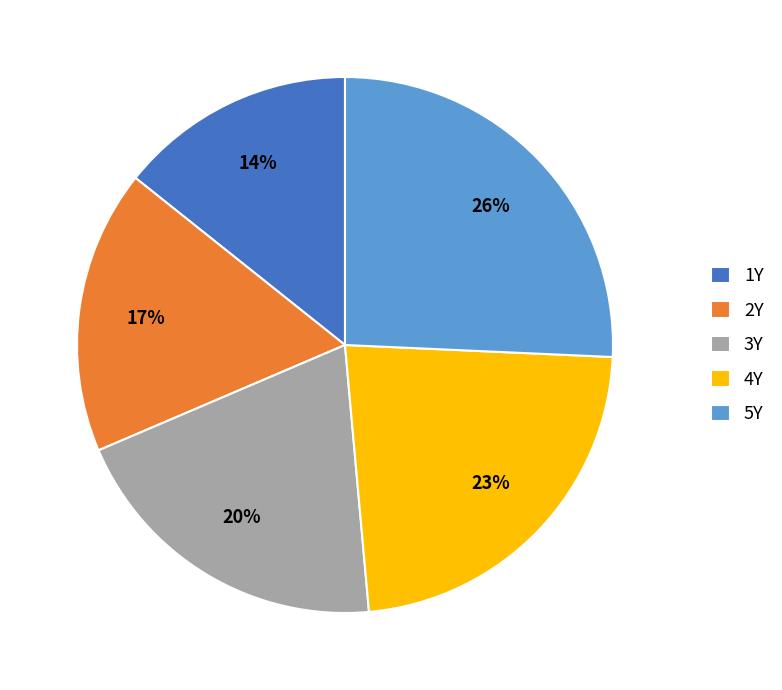

Which slice is the smallest?

1Y